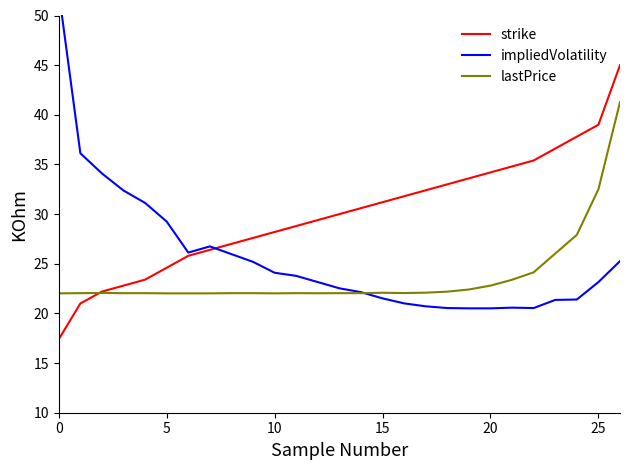

What is the maximum value for lastPrice?

41.3